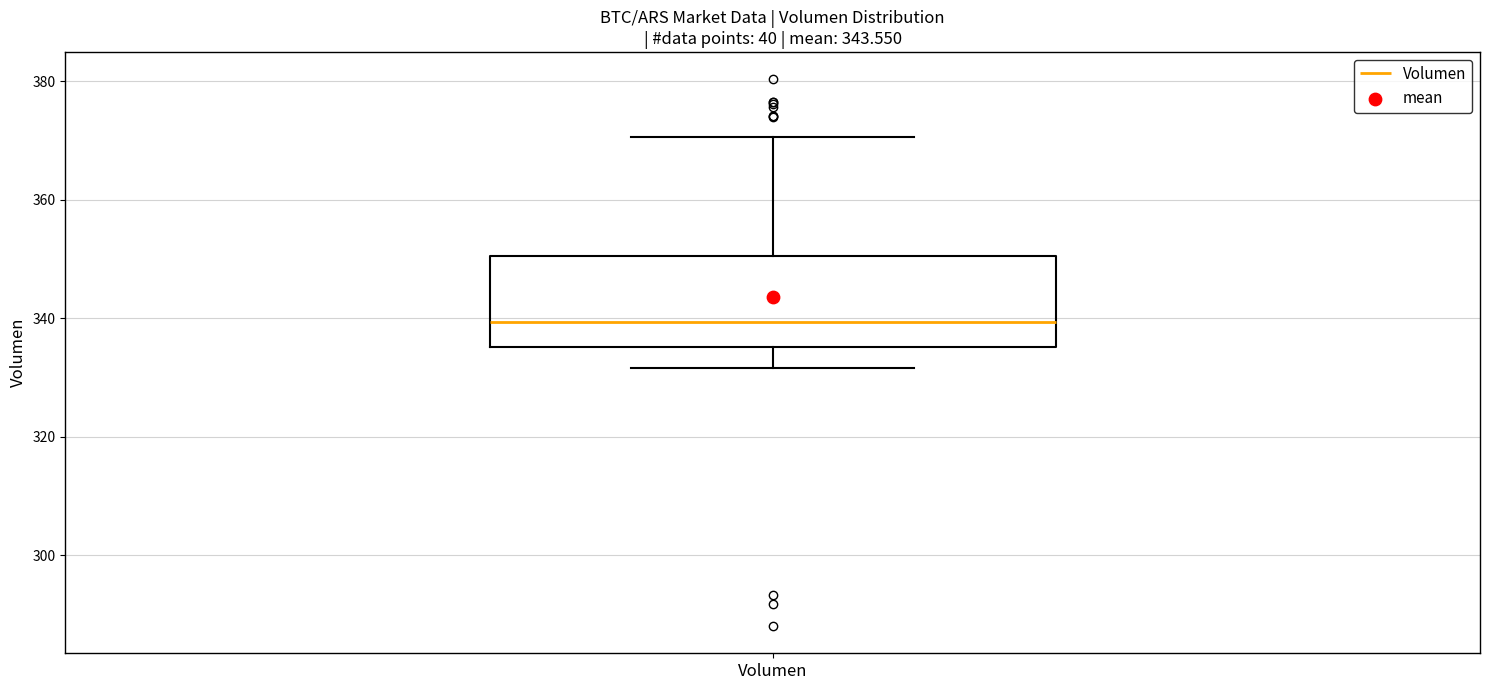

Transcribe this box plot: give where the median line is, the range the box spans, and where the two whiskers end, as read against the y-axis. The values are not printed on the chart, so give them approximately, as read against the axis.

median 340, box 336 to 350, whiskers 332 to 370